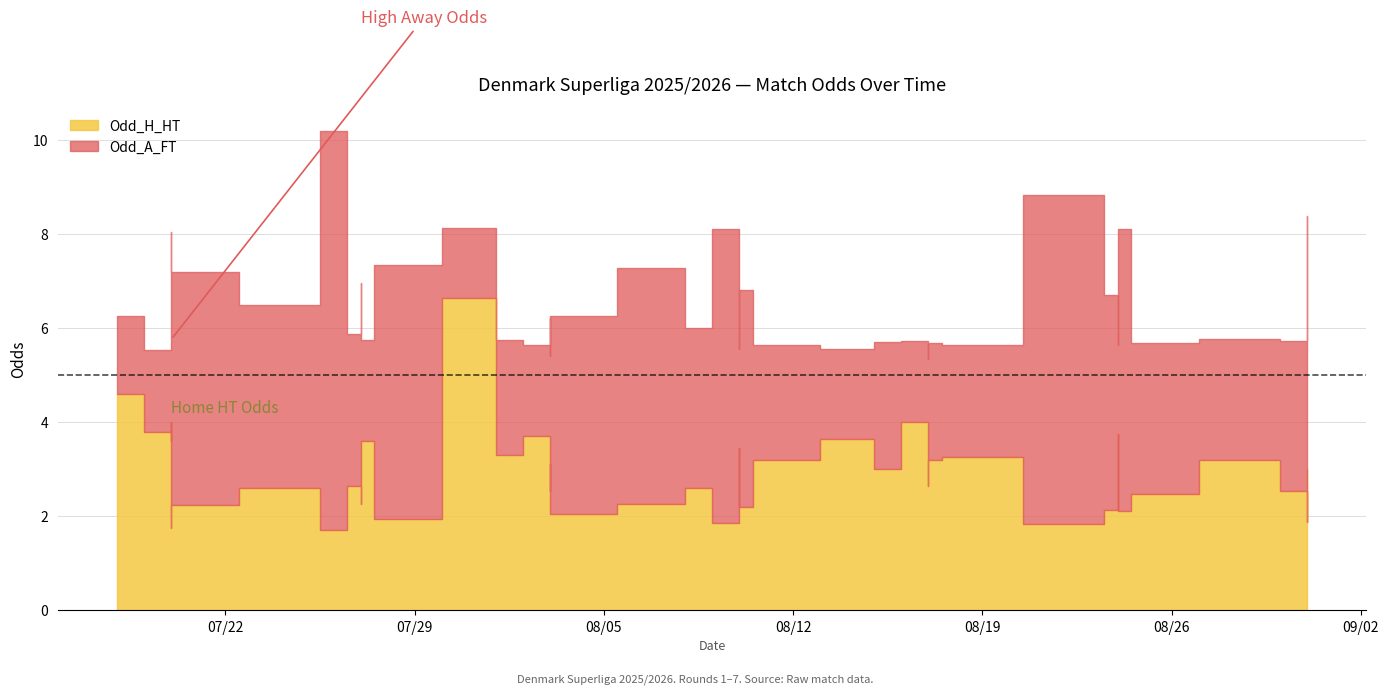

What is the difference between the maximum and minimum values in the Odd_H_HT series?

5.0